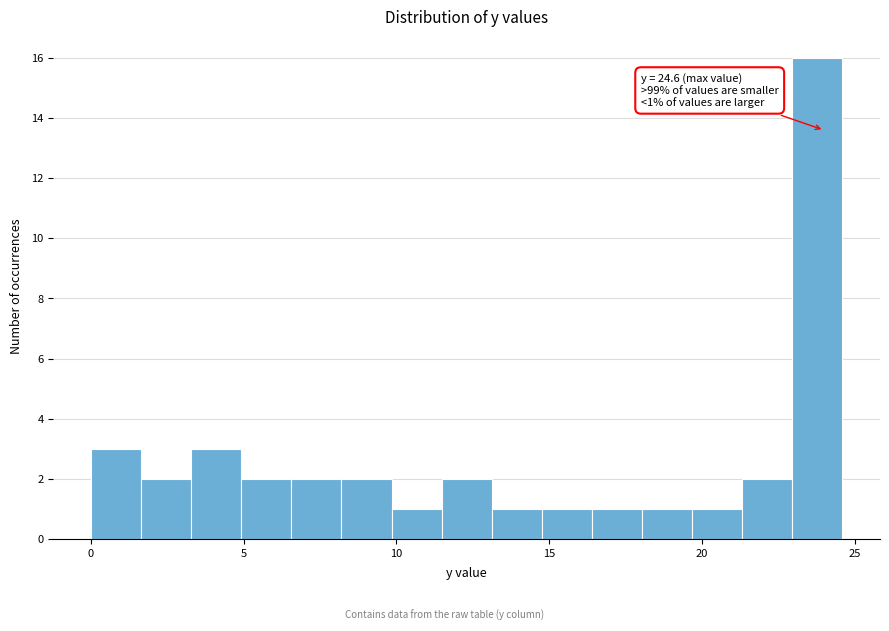

Around what value on the x-axis is the tallest bar? Give the approximate position of its centre, as read against the axis.

24.0